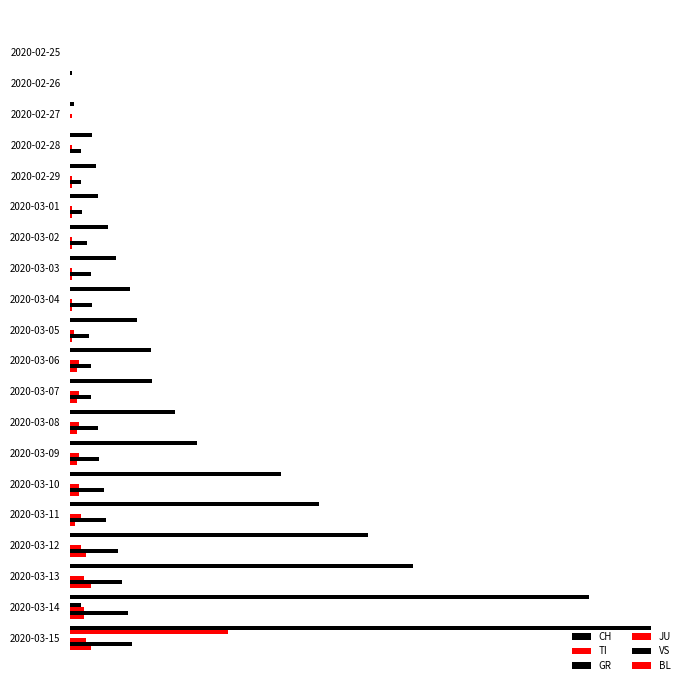

What is the value of the BL bar at the 13th from the left?

4